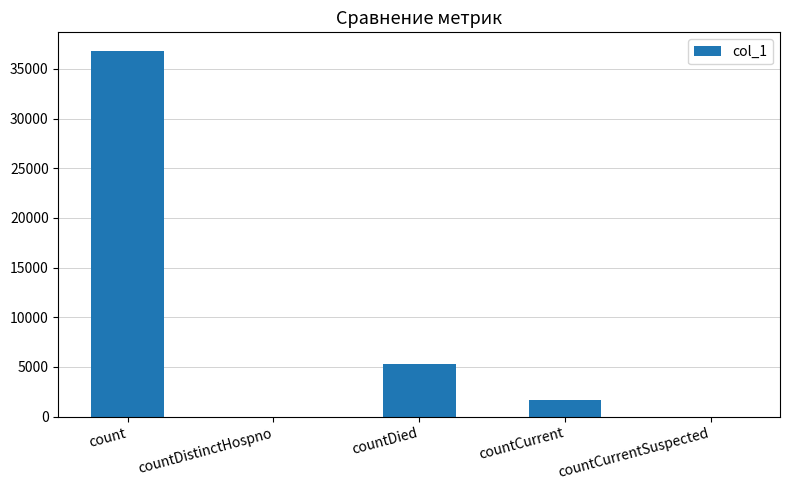

Count the number of data series in this chart.

1